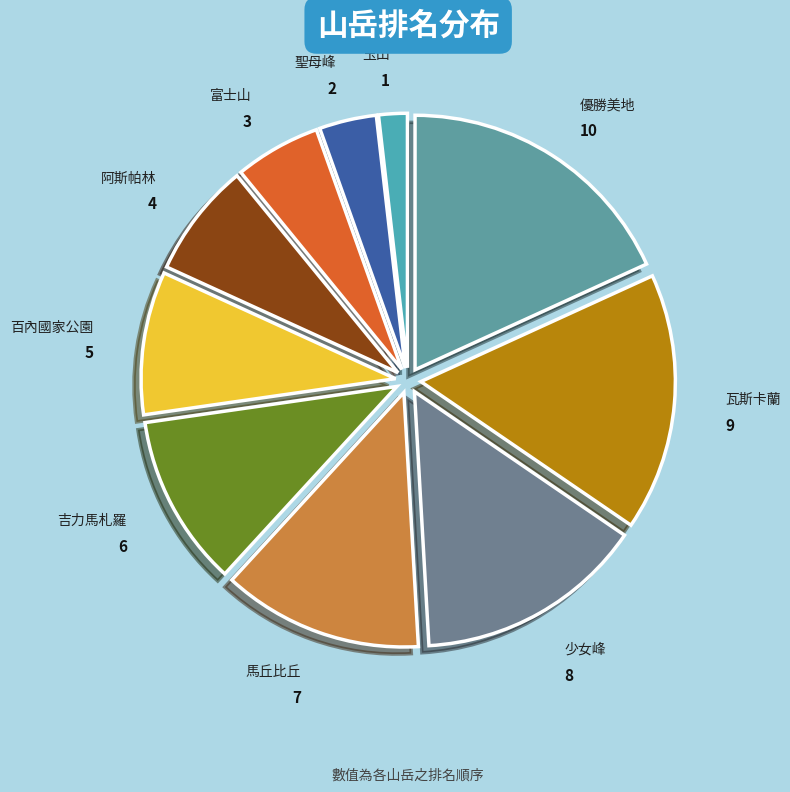

How many slices are in this pie chart?

10